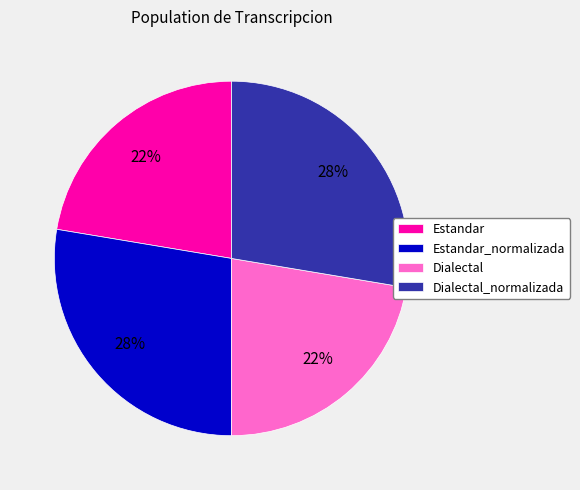

Is it true that Estandar is 34% of the pie?

False